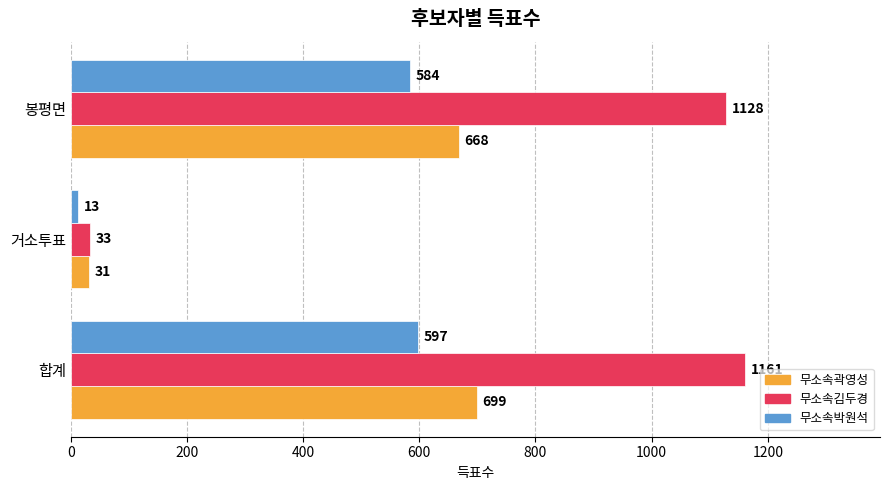

What is the sum of the 무소속김두경 values at 거소투표 and 합계?

1194